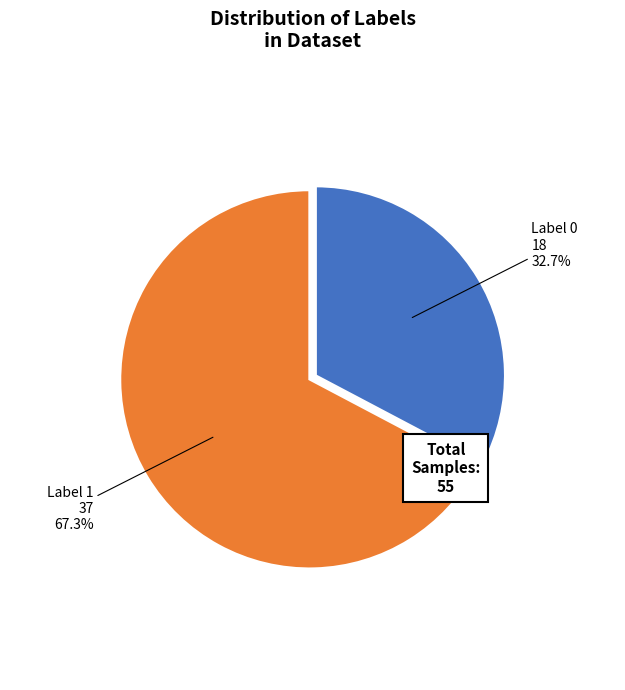

Is there a majority slice in this chart?

Yes